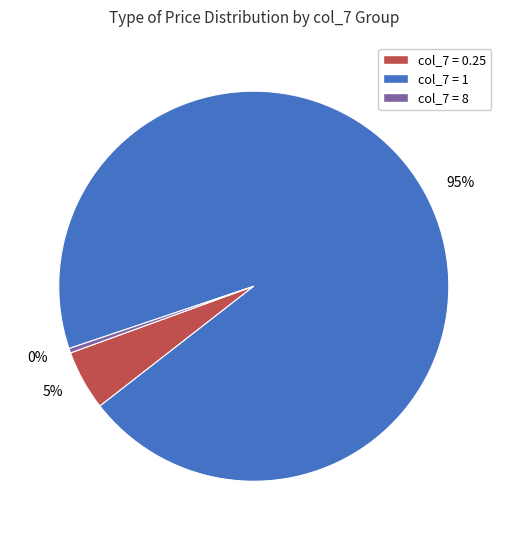

Which category has the smallest portion of the pie?

0%